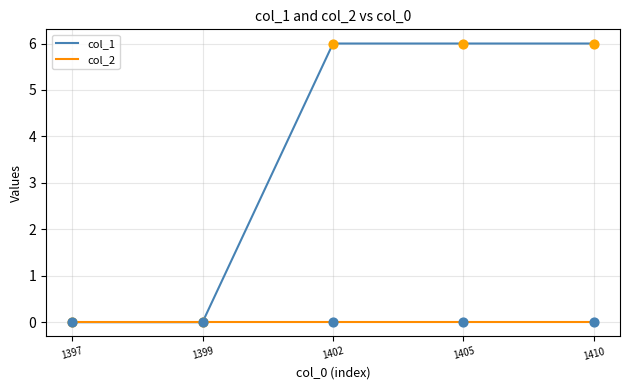

Which series has the largest total across all categories?

col_1